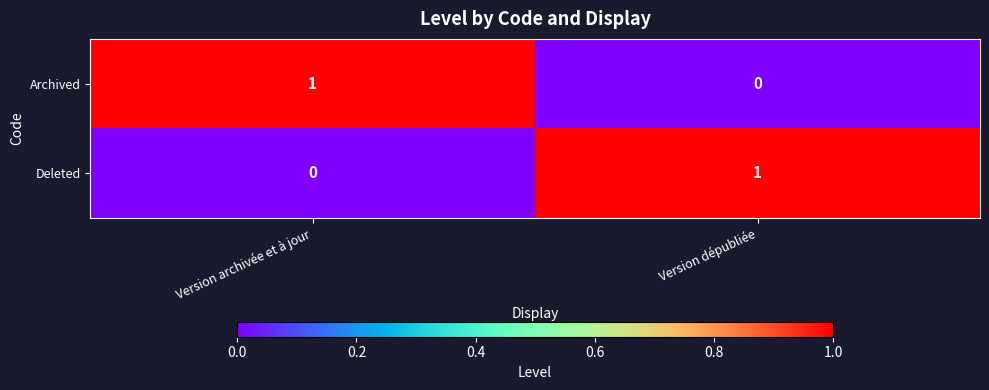

Rank the categories by Archived value from highest to lowest.

Version archivée et à jour, Version dépubliée